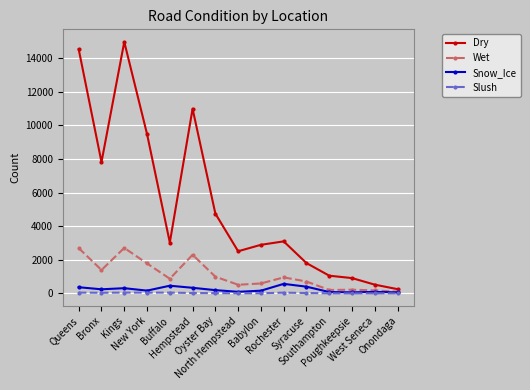

What is the maximum value for Wet?

2707